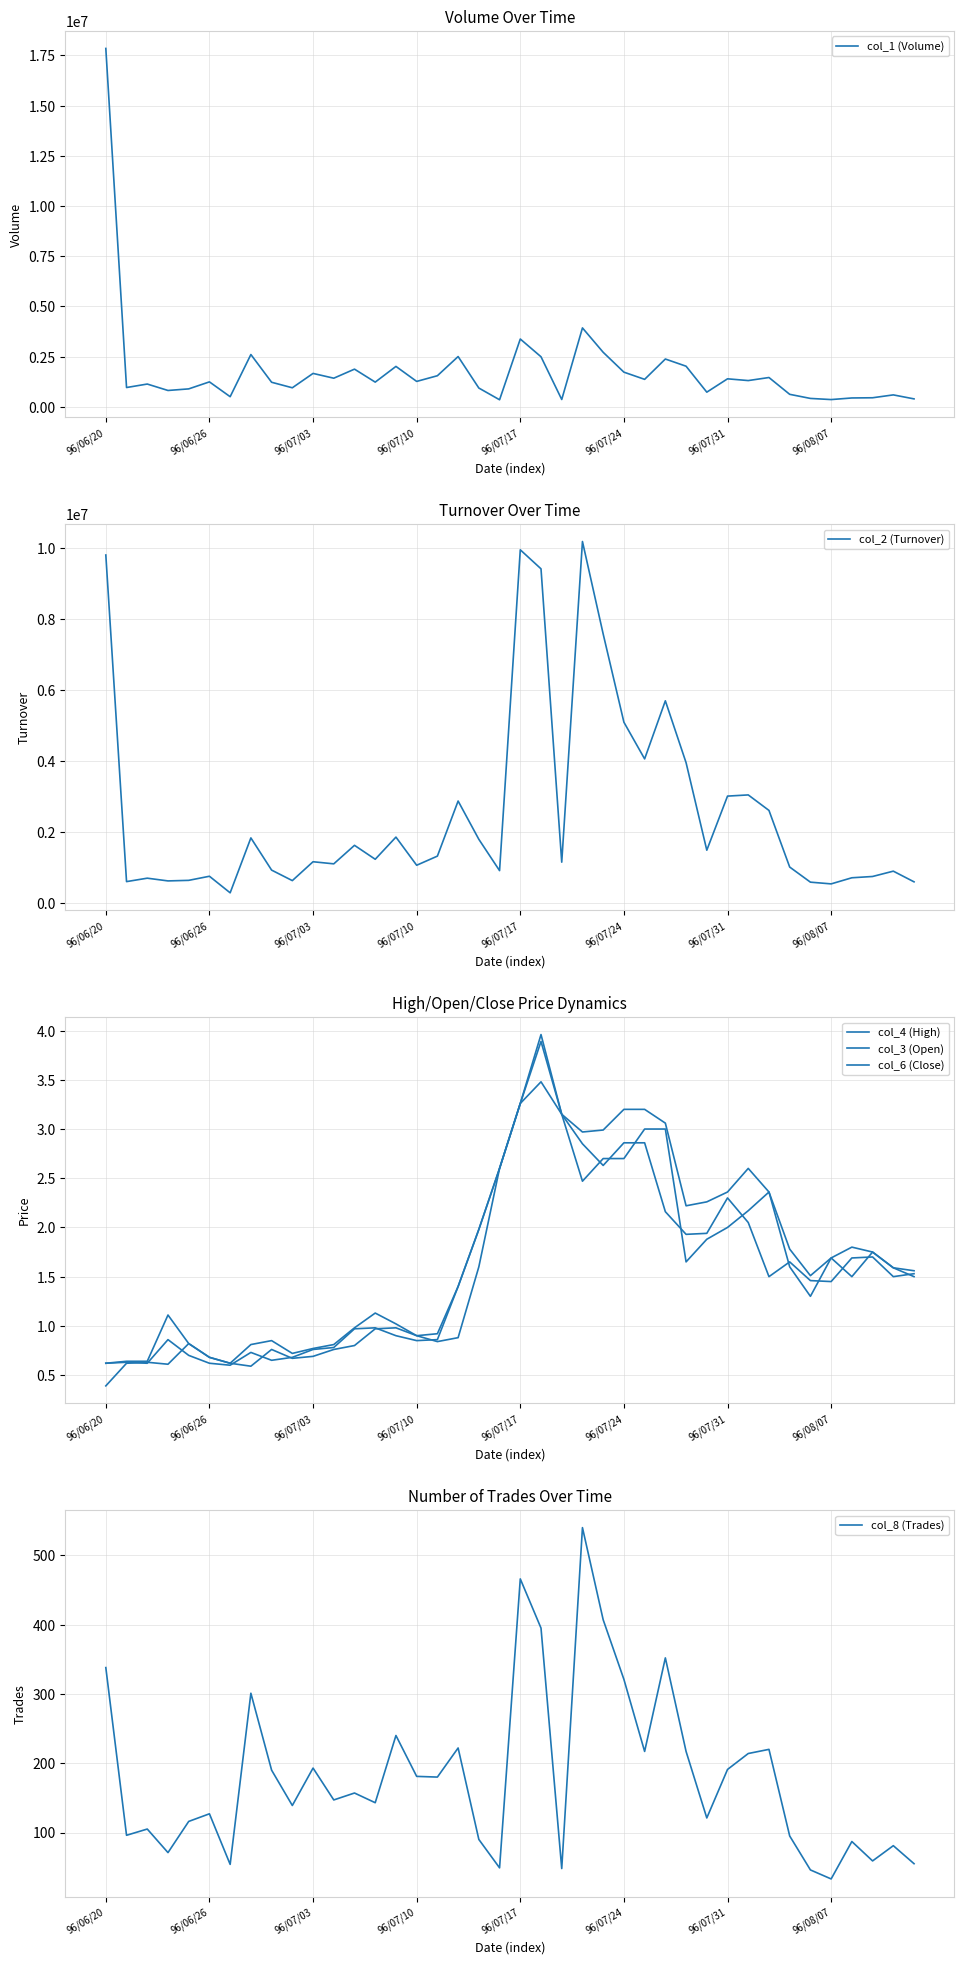

What is the sum of all col_8 (Trades) values?

7304